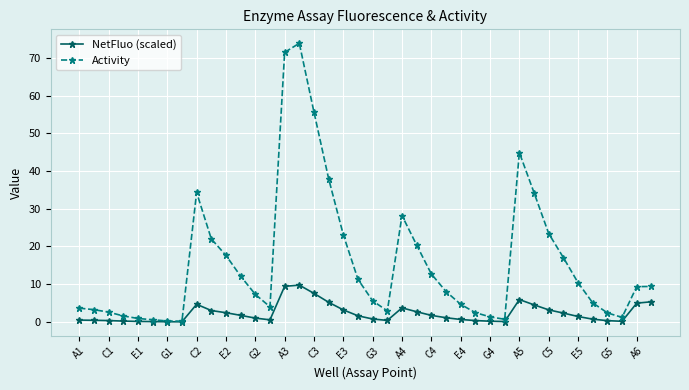

Which series has the largest total across all categories?

Activity